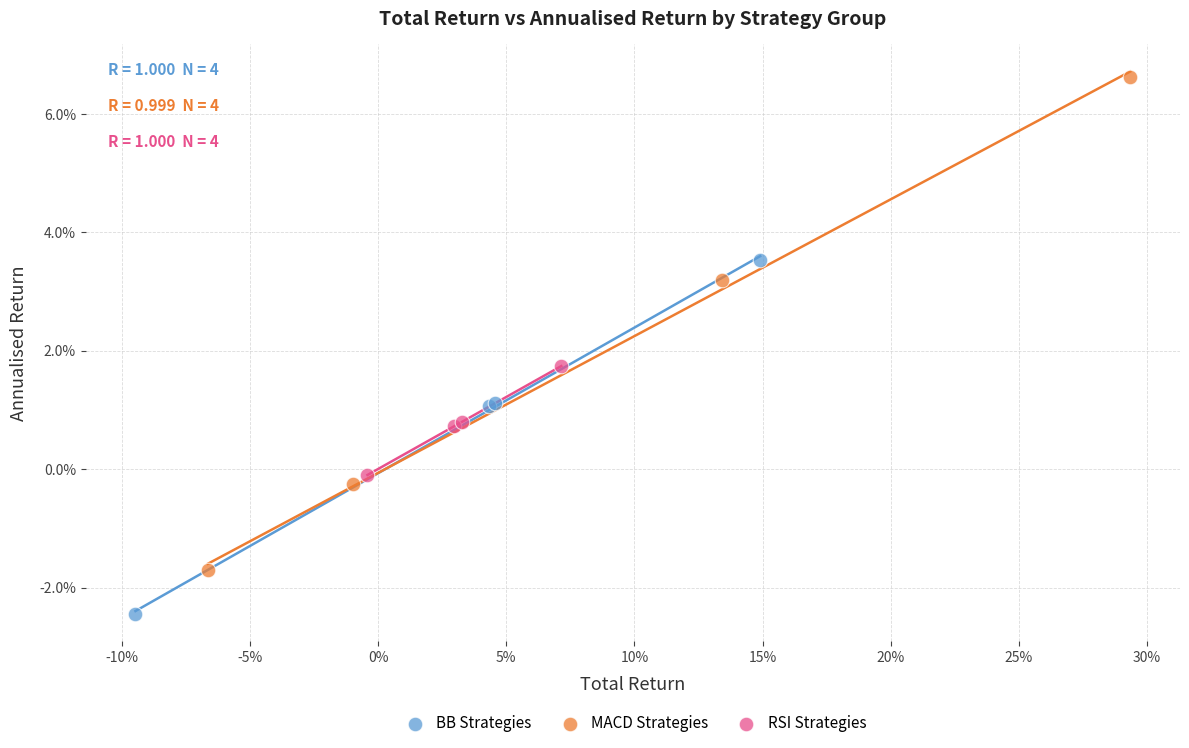

Which series reaches the maximum Y coordinate?

MACD Strategies